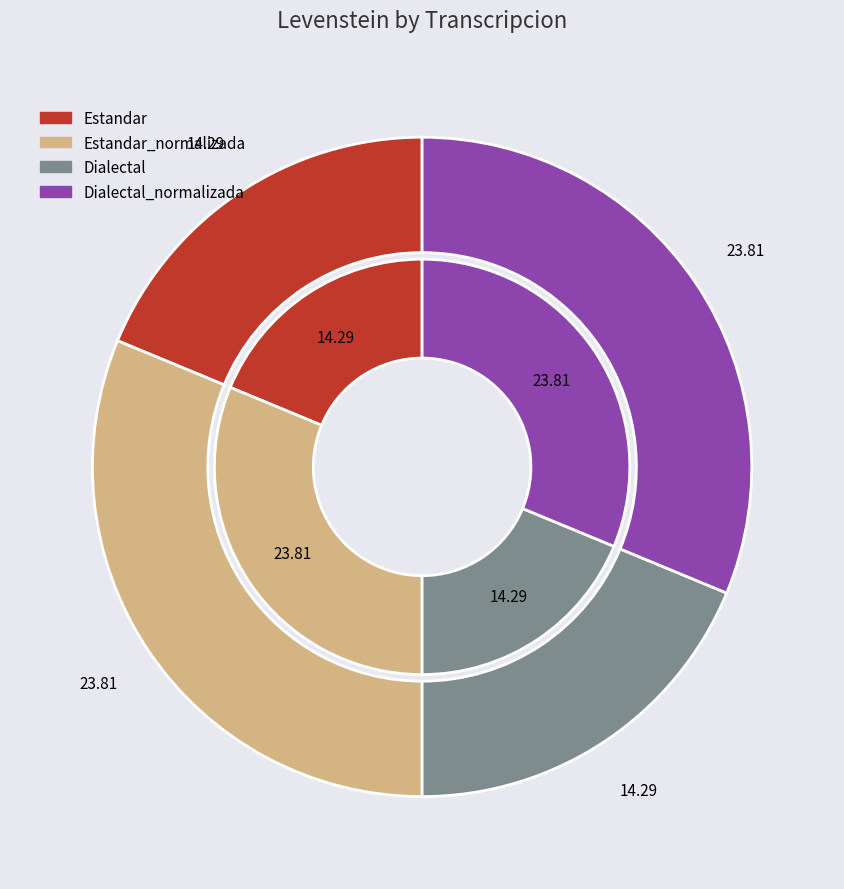

To the nearest percent, what percentage of the pie is Dialectal?

19%